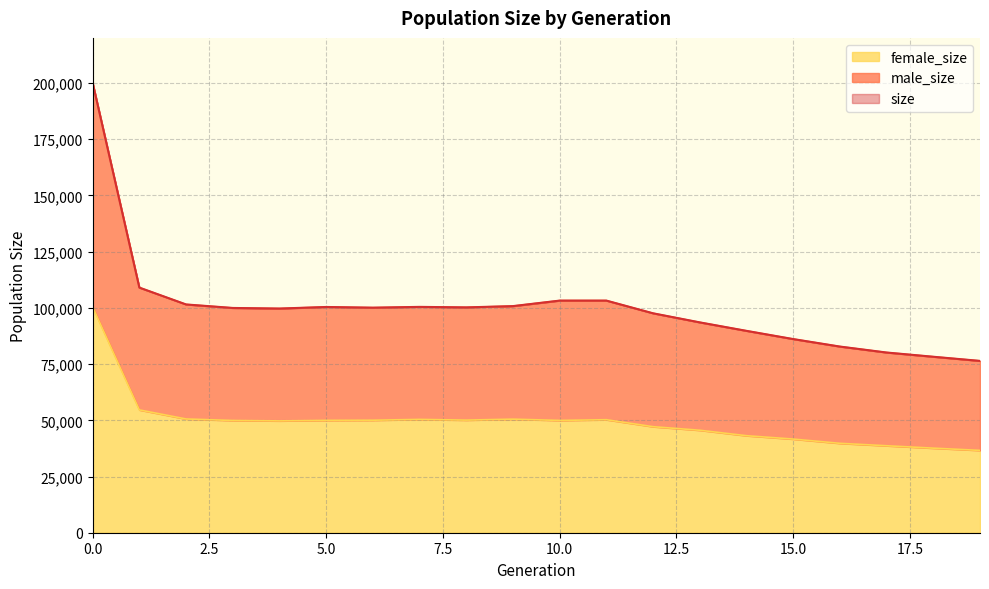

Rank the series by their maximum value, from lowest to highest.

female_size, male_size, size